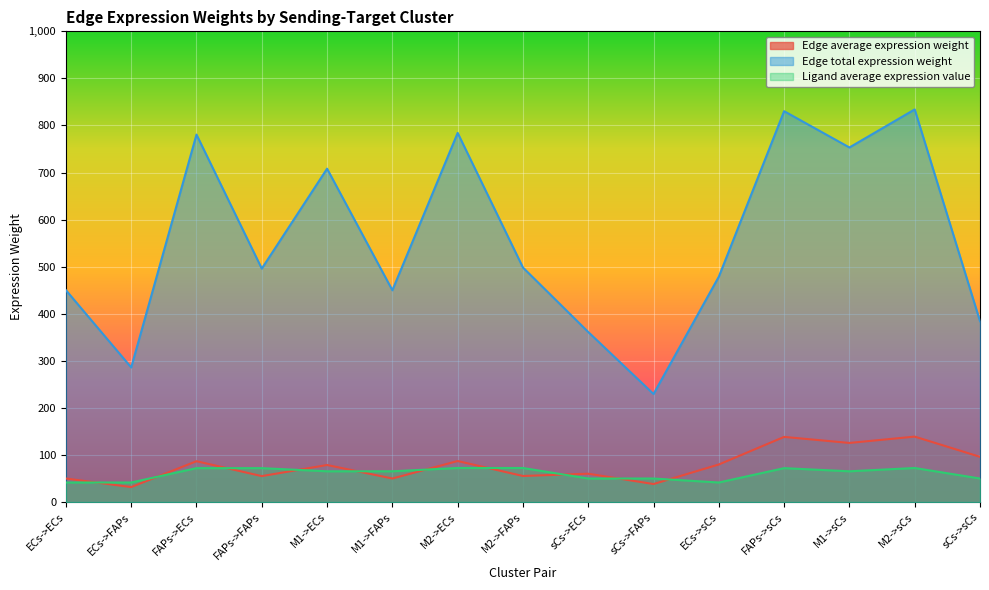

Which series has the largest range (max minus min)?

Edge total expression weight